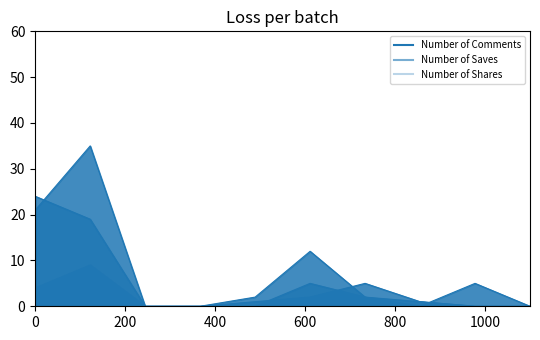

How many times do Number of Shares and Number of Saves cross each other?

3